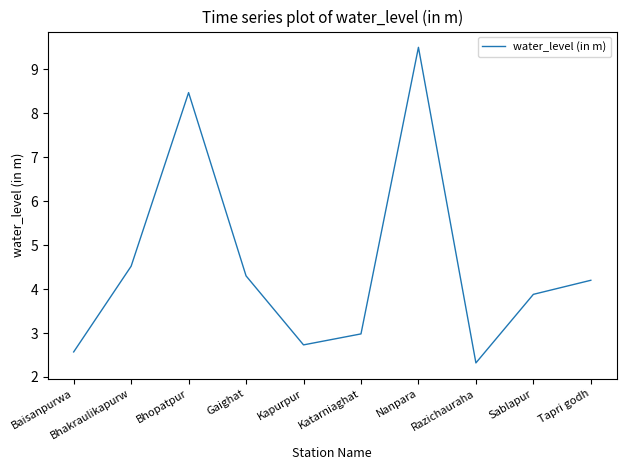

How many lines are shown in the chart?

1